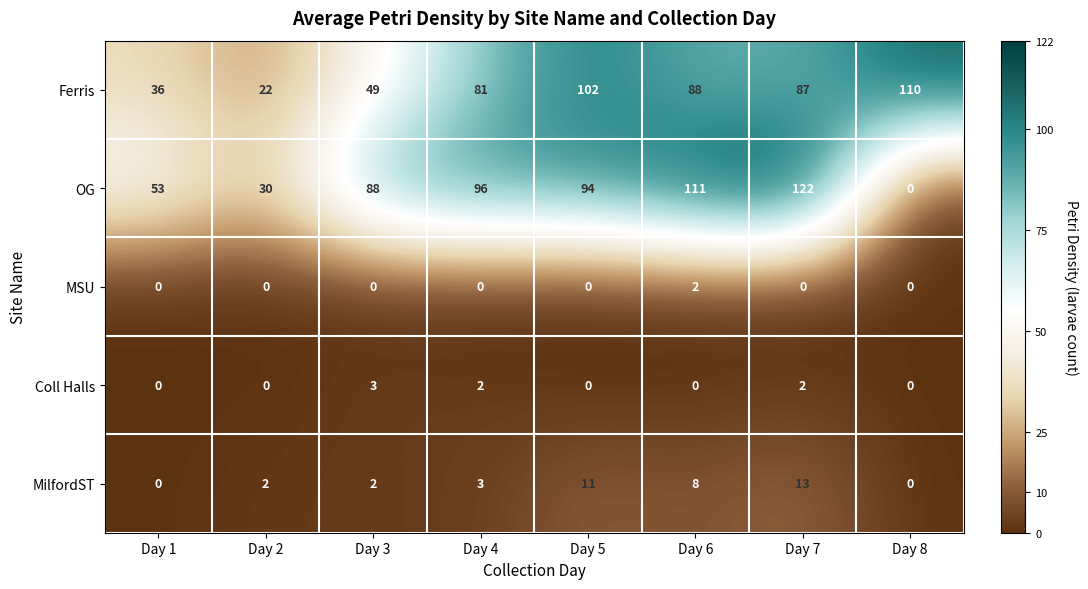

At Day 6, list the series in order from smallest to largest.

Coll Halls, MSU, MilfordST, Ferris, OG